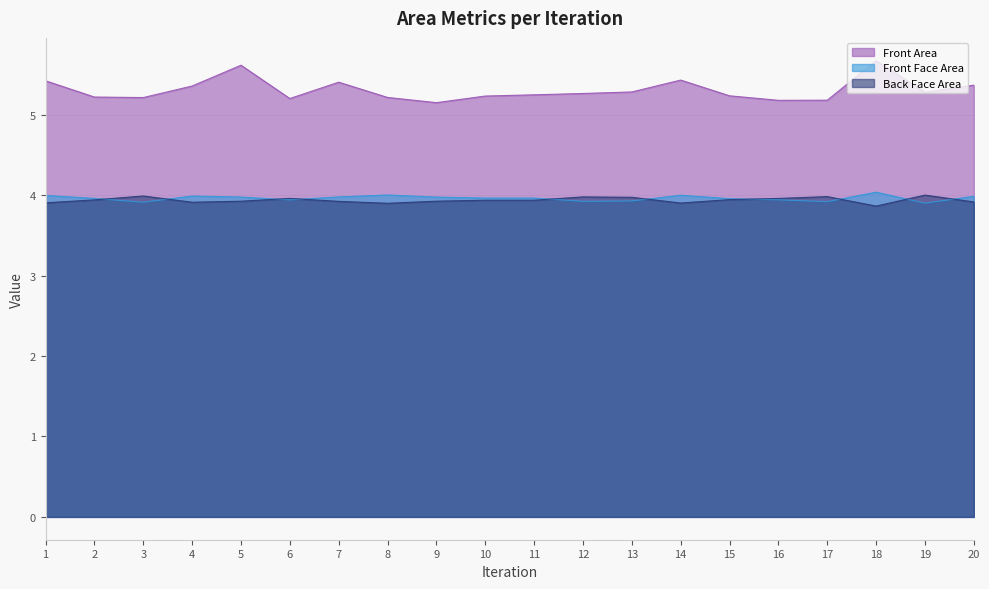

Reading left to right, extract all data points from this chart.

Front Area: 5.4	5.2	5.2	5.4	5.6	5.2	5.4	5.2	5.1	5.2	5.2	5.3	5.3	5.4	5.2	5.2	5.2	5.7	5.3	5.4
Front Face Area: 4.0	4.0	3.9	4.0	4.0	3.9	4.0	4.0	4.0	4.0	4.0	3.9	3.9	4.0	4.0	3.9	3.9	4.0	3.9	4.0
Back Face Area: 3.9	3.9	4.0	3.9	3.9	4.0	3.9	3.9	3.9	3.9	3.9	4.0	4.0	3.9	3.9	4.0	4.0	3.9	4.0	3.9